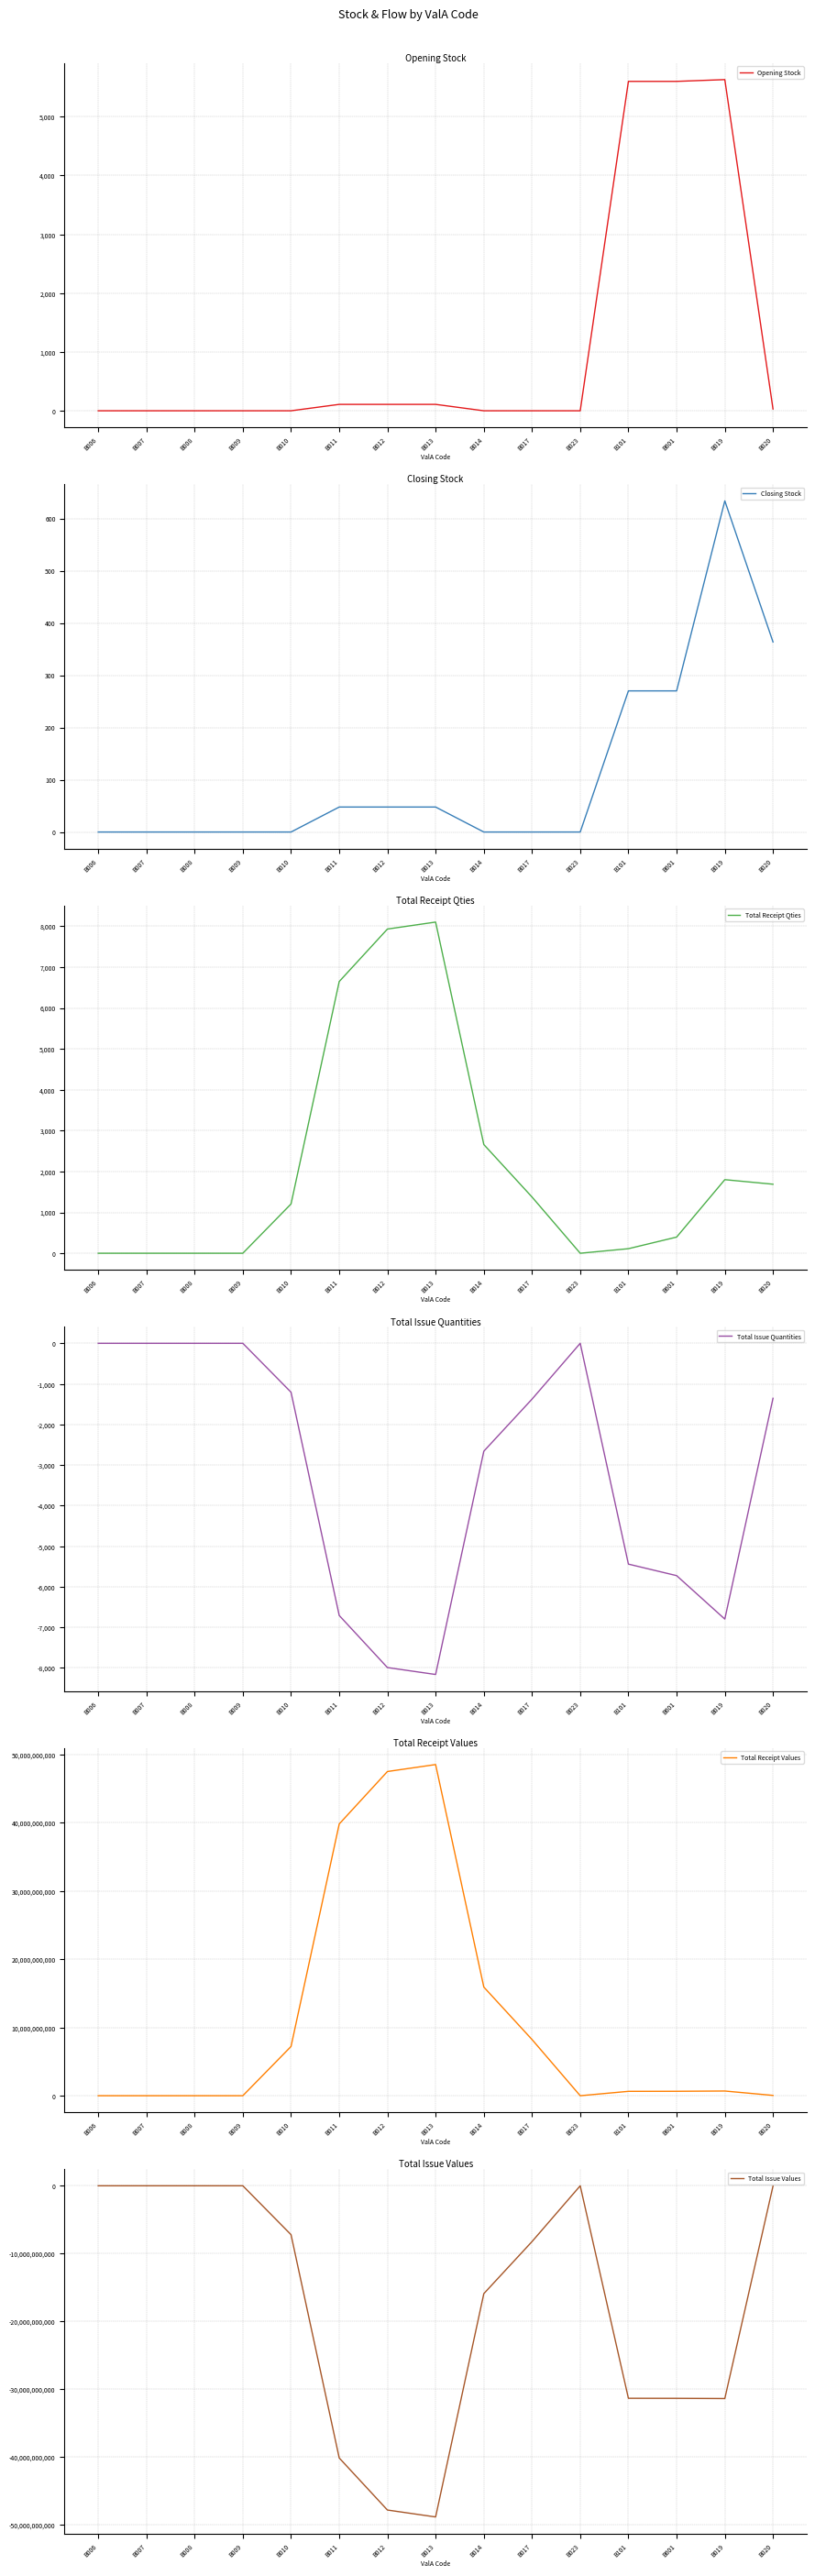

Which series has the widest spread of values?

Total Issue Values